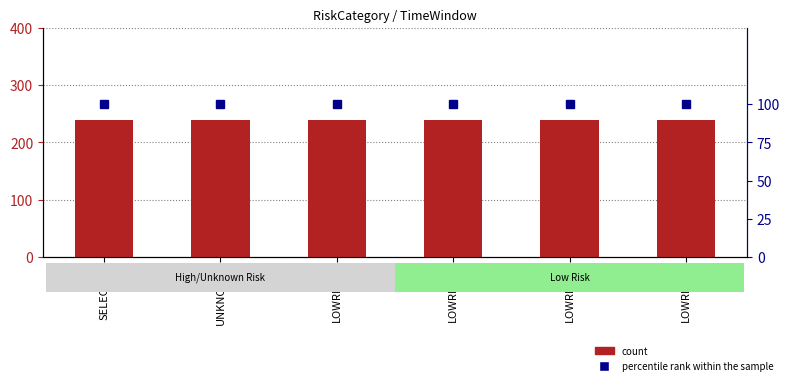

What is the value of the count bar at the 3rd from the left?

240